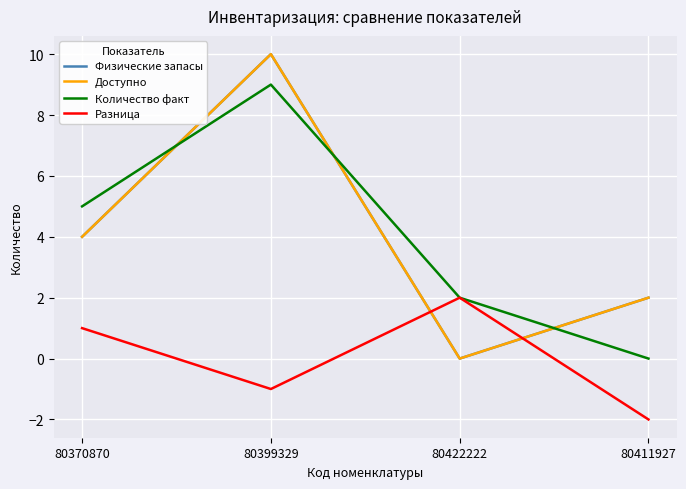

What is the label of the 4th point from the left?

80411927